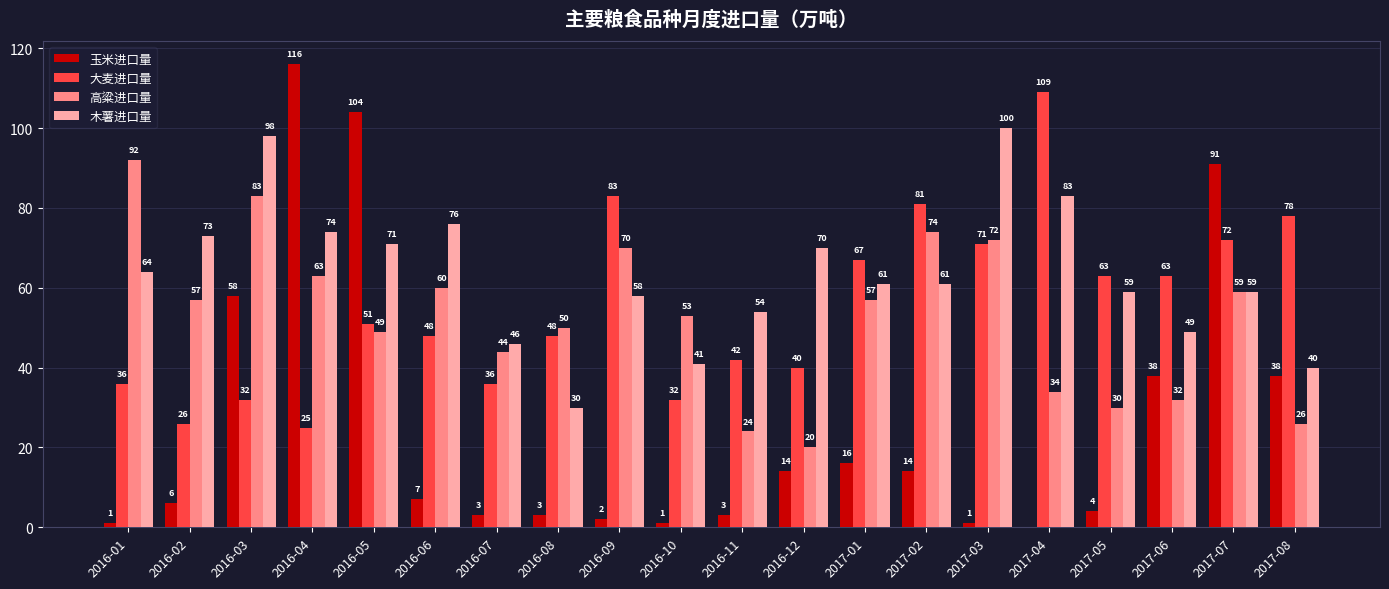

What is the sum of the 高粱进口量 values at 2017-01 and 2017-03?

129